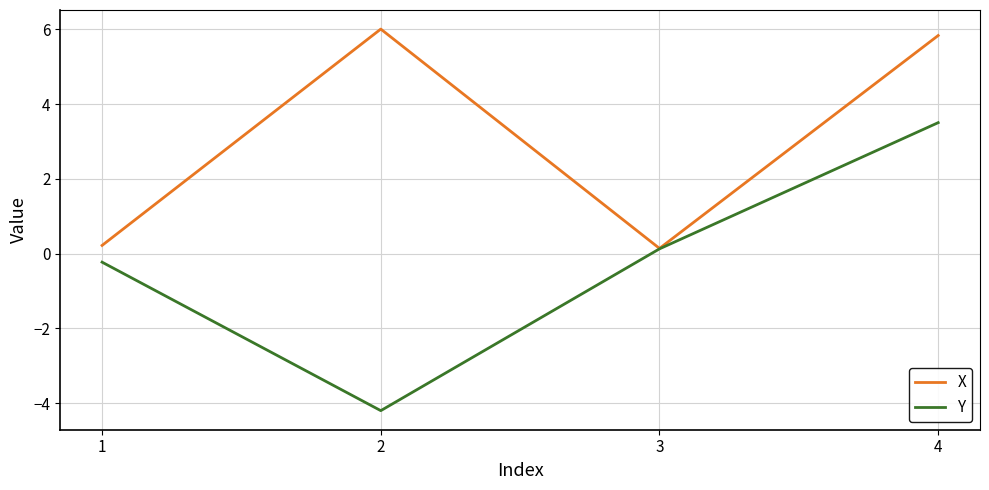

How many lines are shown in the chart?

2